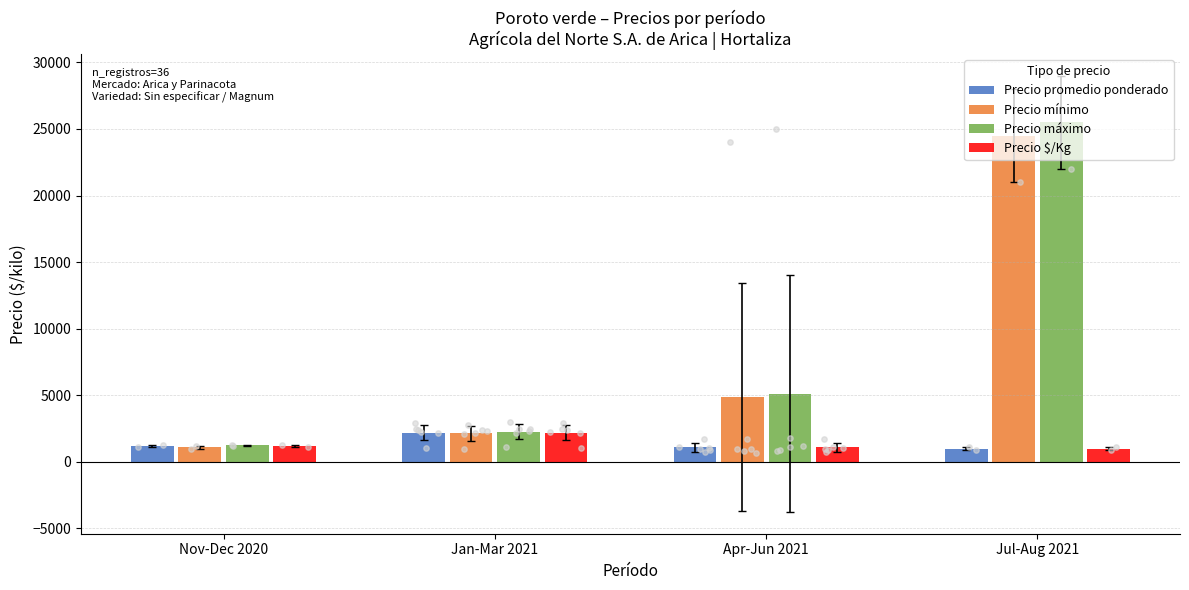

At how many categories does at least one series exceed 2856?

2